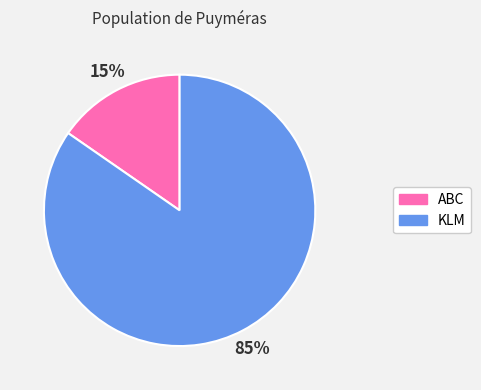

Is it true that ABC is 21% of the pie?

False